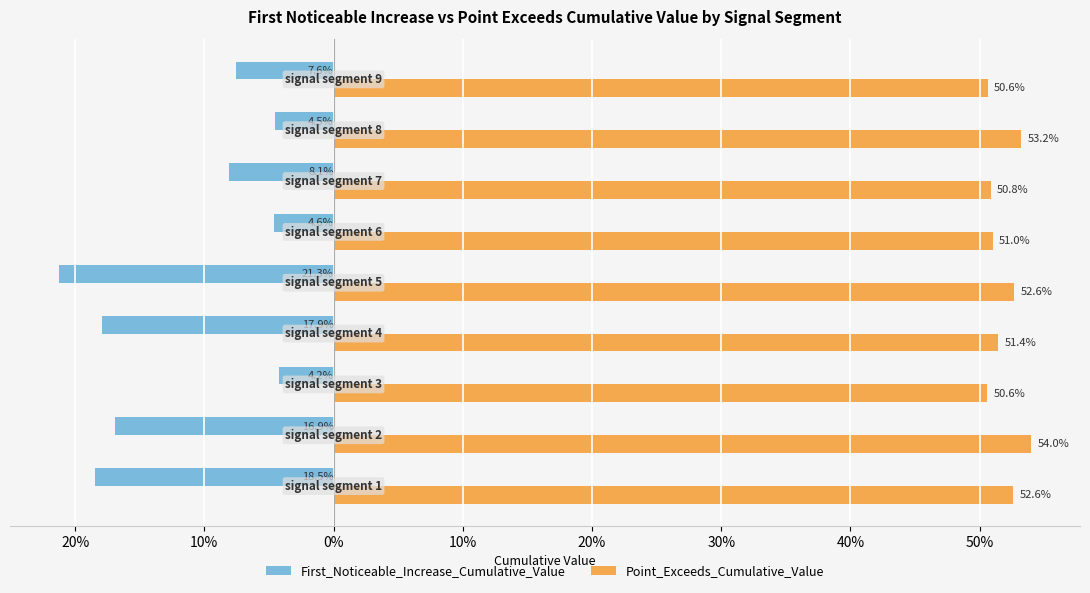

What are all the series names shown in the legend?

First_Noticeable_Increase_Cumulative_Value, Point_Exceeds_Cumulative_Value